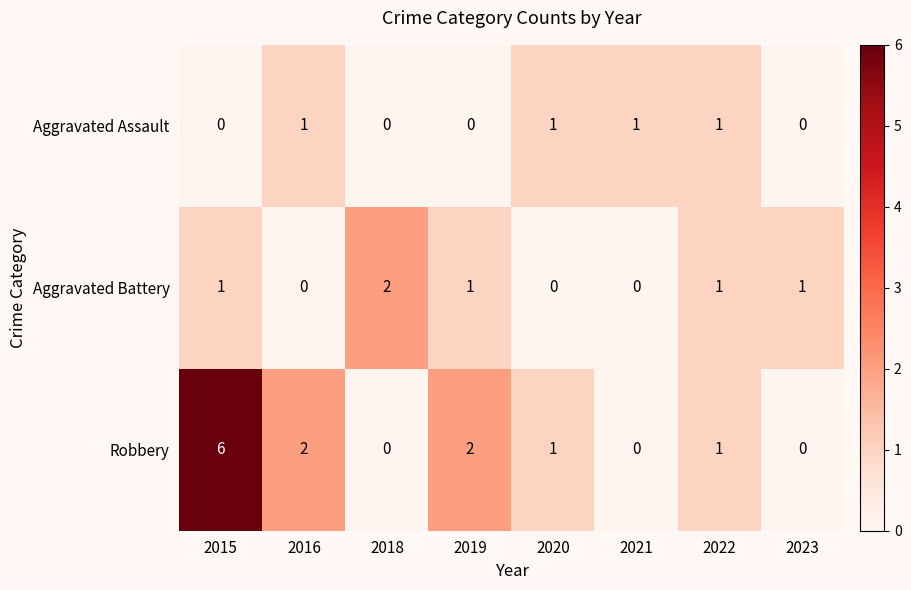

True or false: Robbery has a value of -4 at 2021.

False